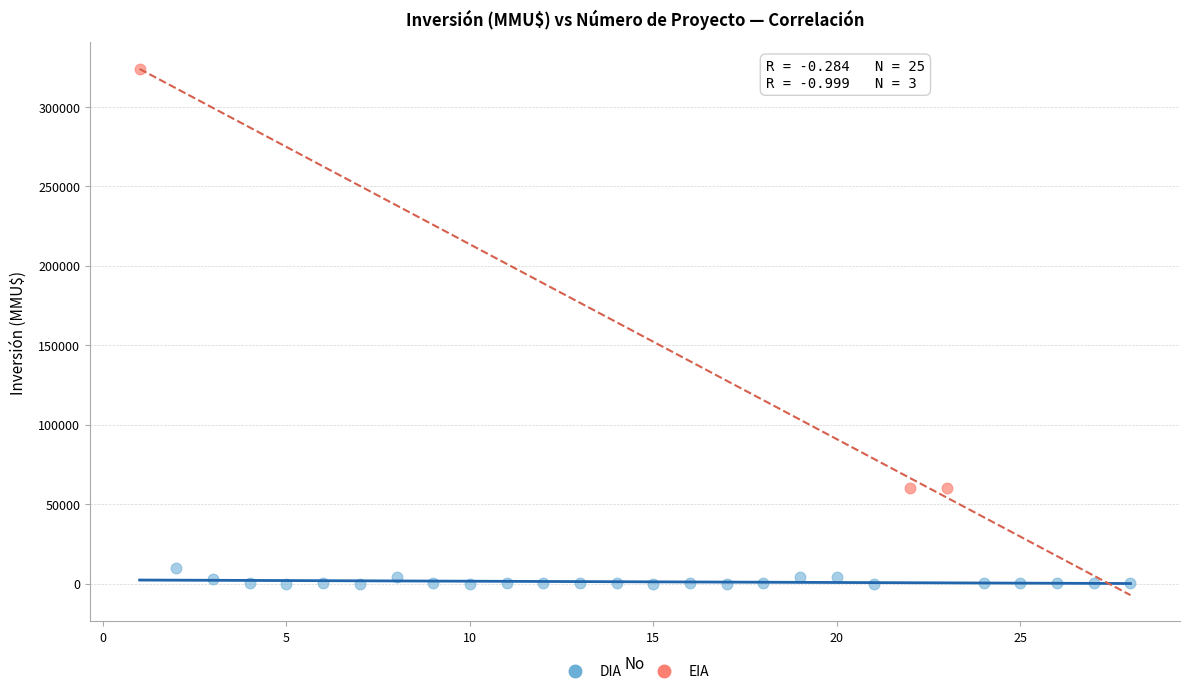

Which series reaches the maximum Y coordinate?

EIA